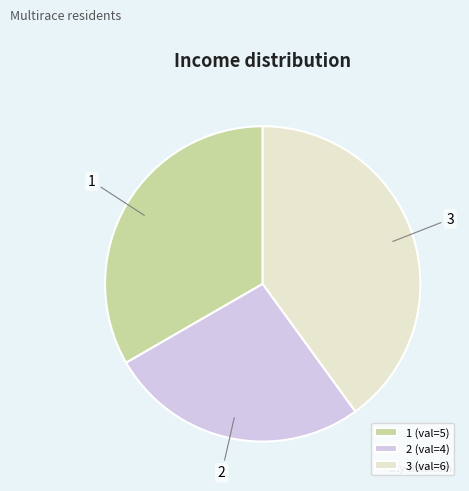

Is the sum of 2 and 1 greater than half?

Yes